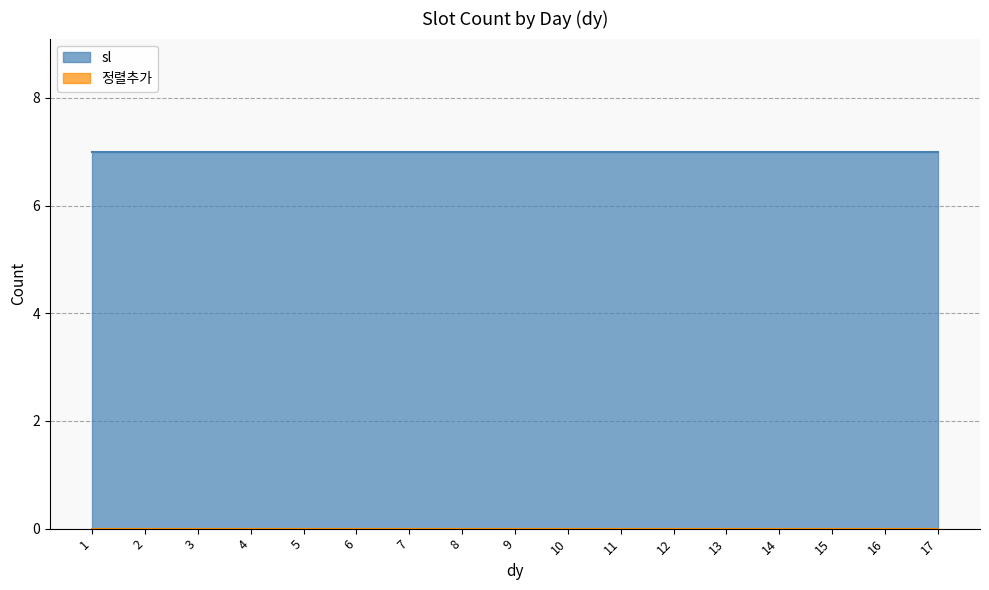

The sl series shows 7 at 11. True or false?

True